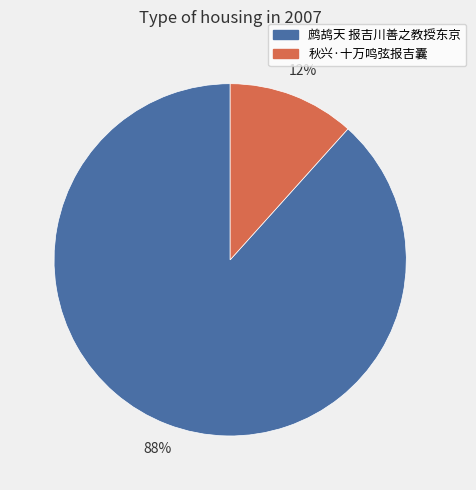

How many slices are in this pie chart?

2